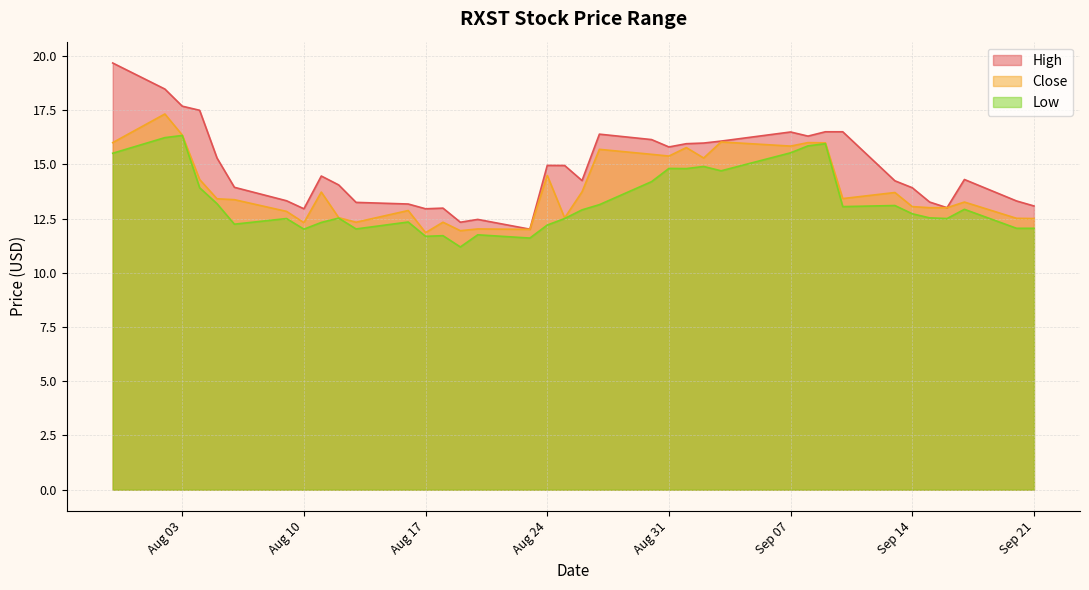

At which category does Low reach its first local valley?

2021-08-06